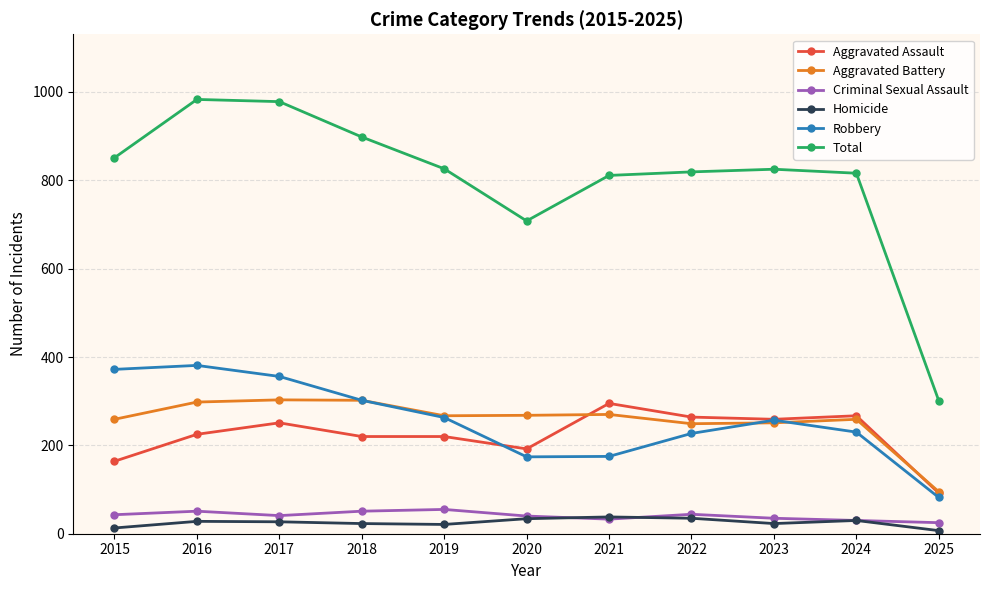

Is it true that Total equals 816 at 2024?

True